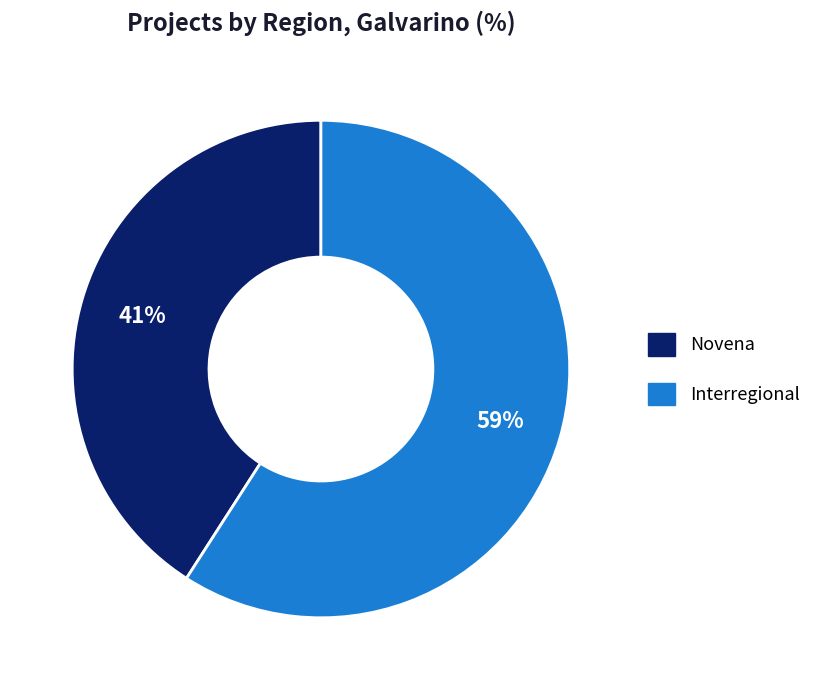

How many segments does this pie chart have?

2